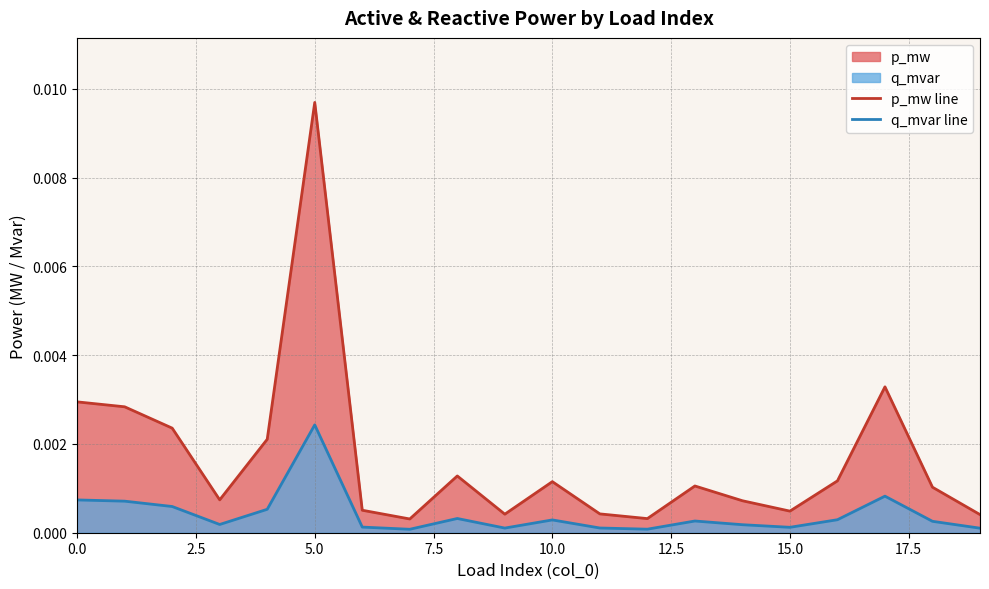

True or false: q_mvar line and p_mw line intersect in this chart.

False